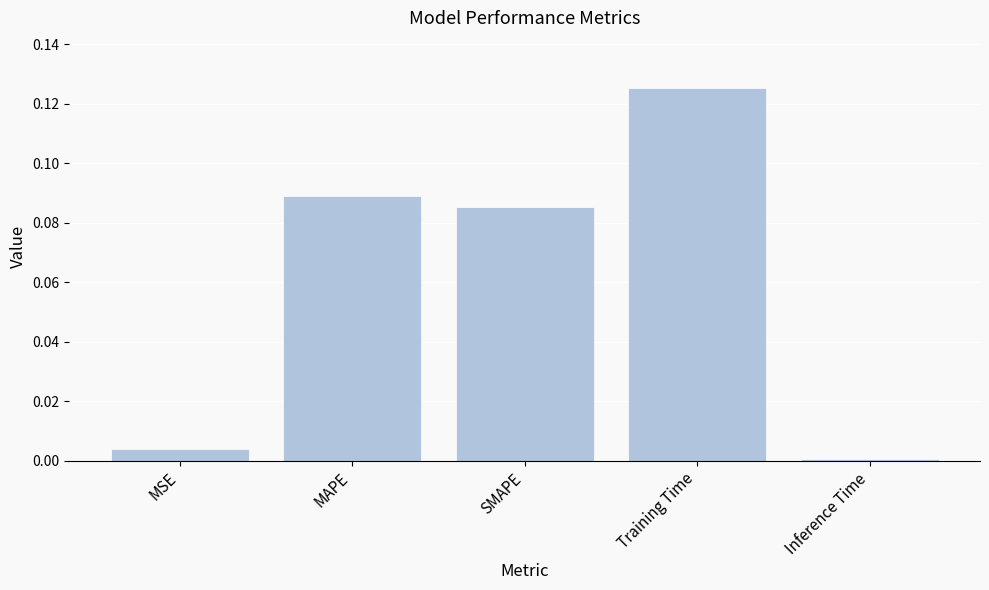

Rank the categories by value from lowest to highest.

Inference Time, MSE, SMAPE, MAPE, Training Time